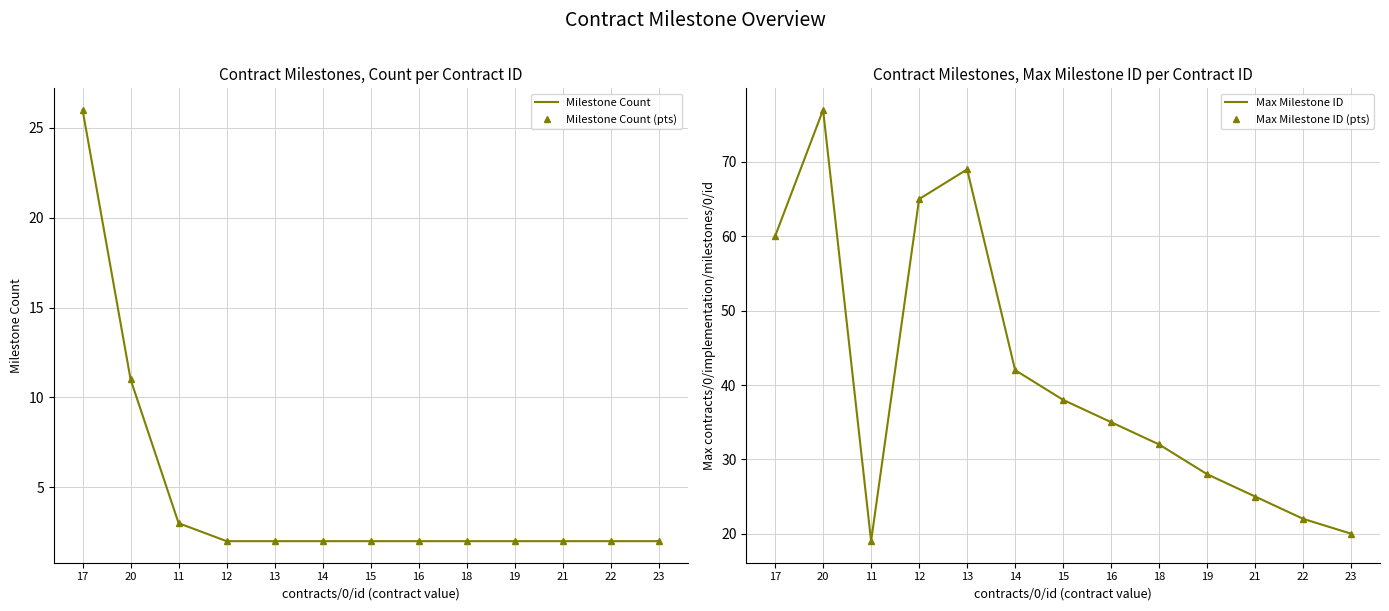

True or false: Max Milestone ID (pts) and Milestone Count (pts) intersect in this chart.

False